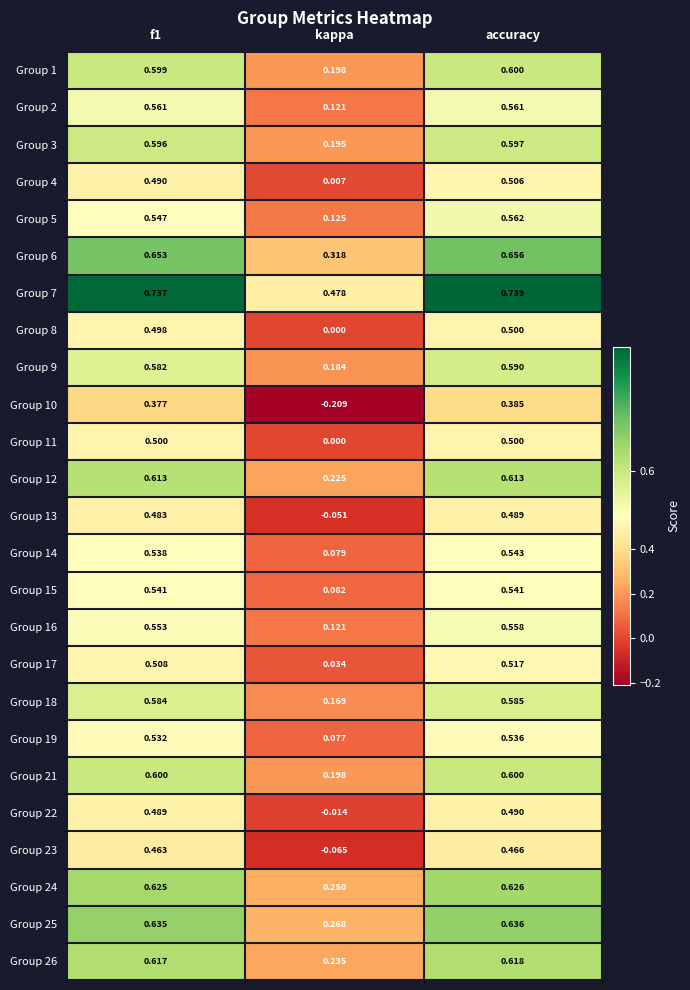

At which category is the sum across all series the highest?

accuracy